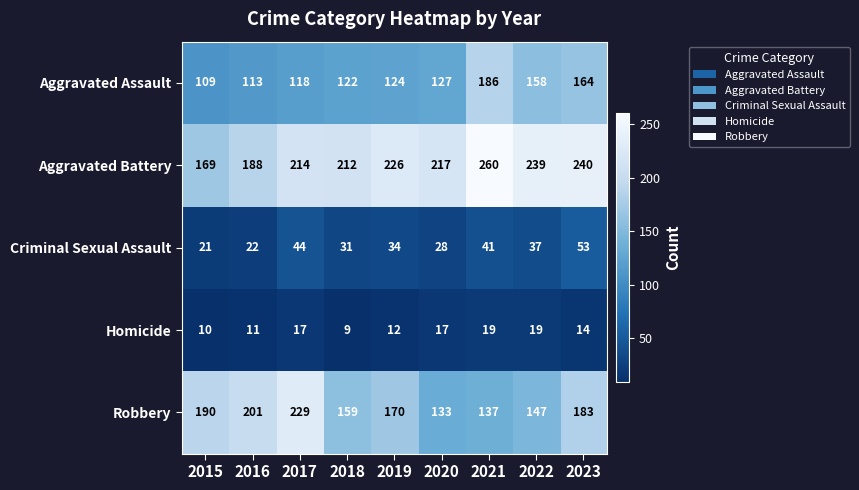

How many distinct data groups are displayed?

5